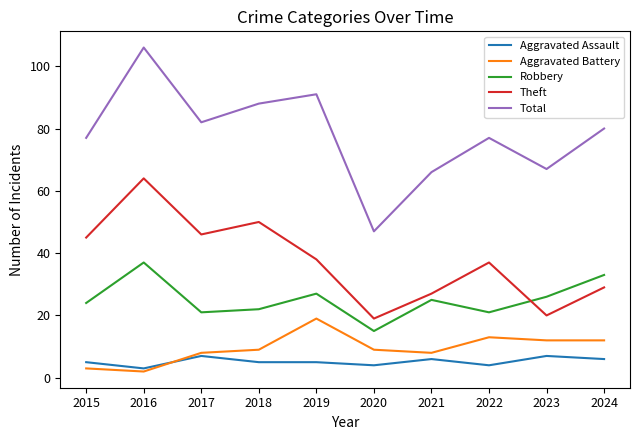

What is the average value of the Aggravated Assault series?

5